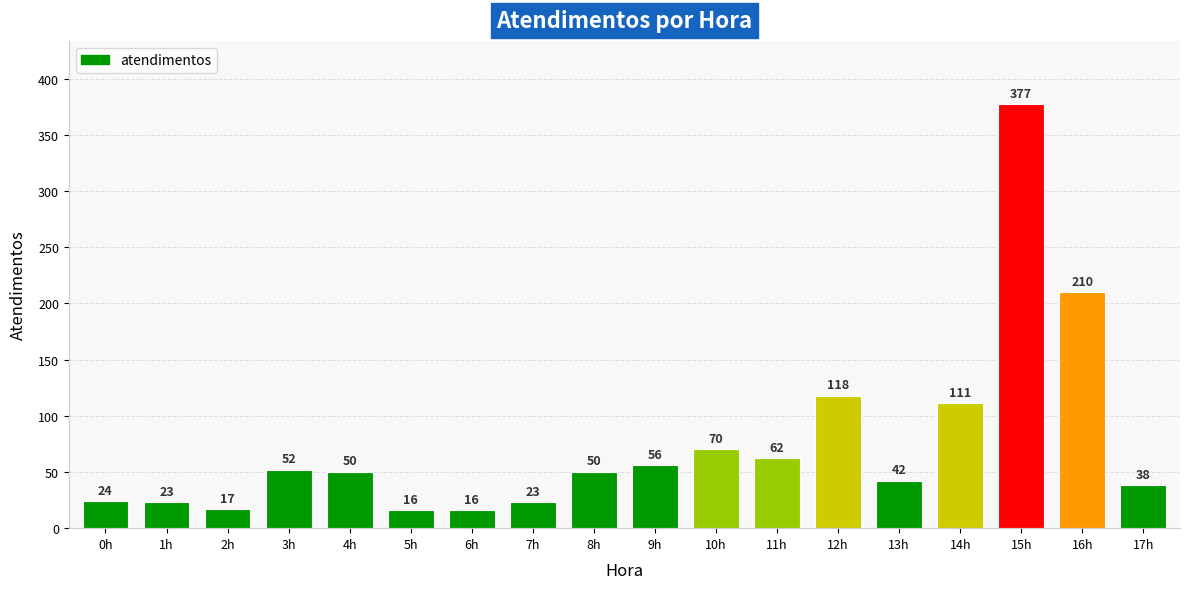

What is the value of the 3rd bar from the left?

17